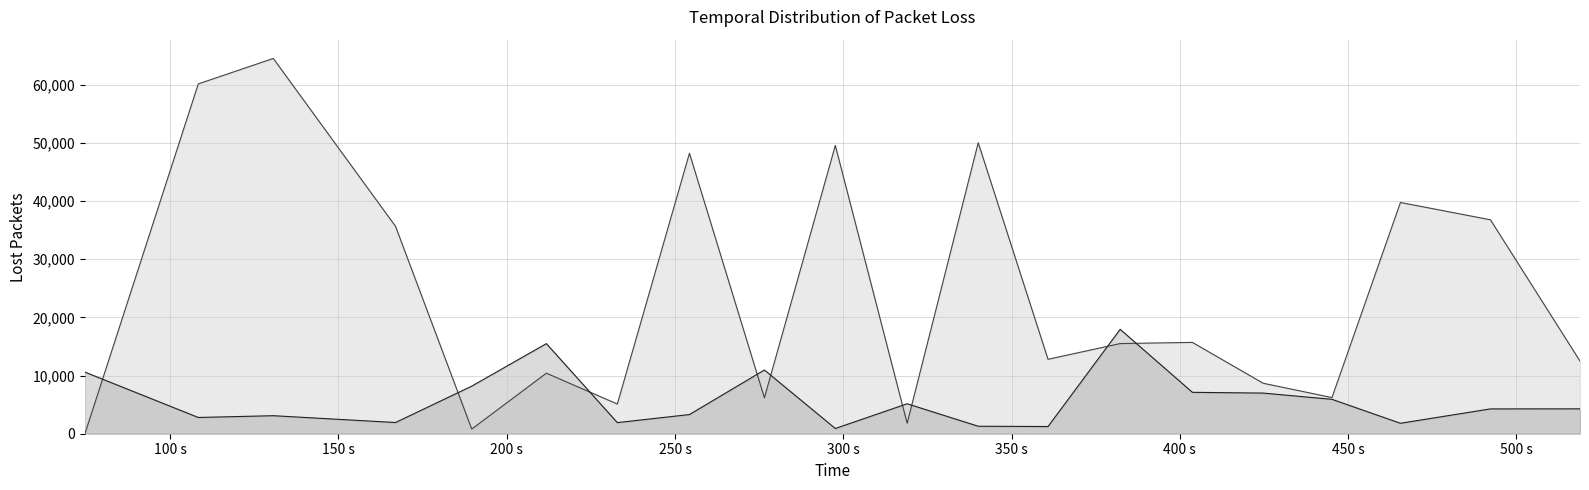

What is the greatest value displayed?

64512.8